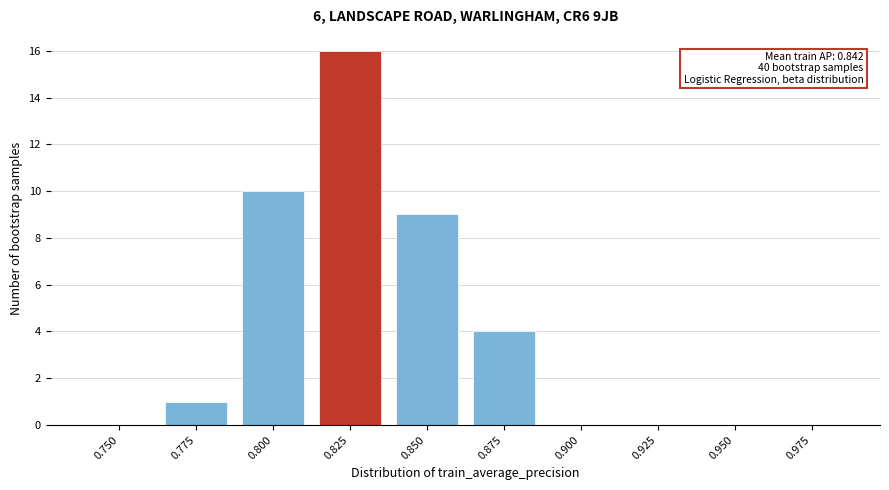

Reading left to right, what are all the values shown in this chart?

0.750=0	0.775=1	0.800=10	0.825=16	0.850=9	0.875=4	0.900=0	0.925=0	0.950=0	0.975=0